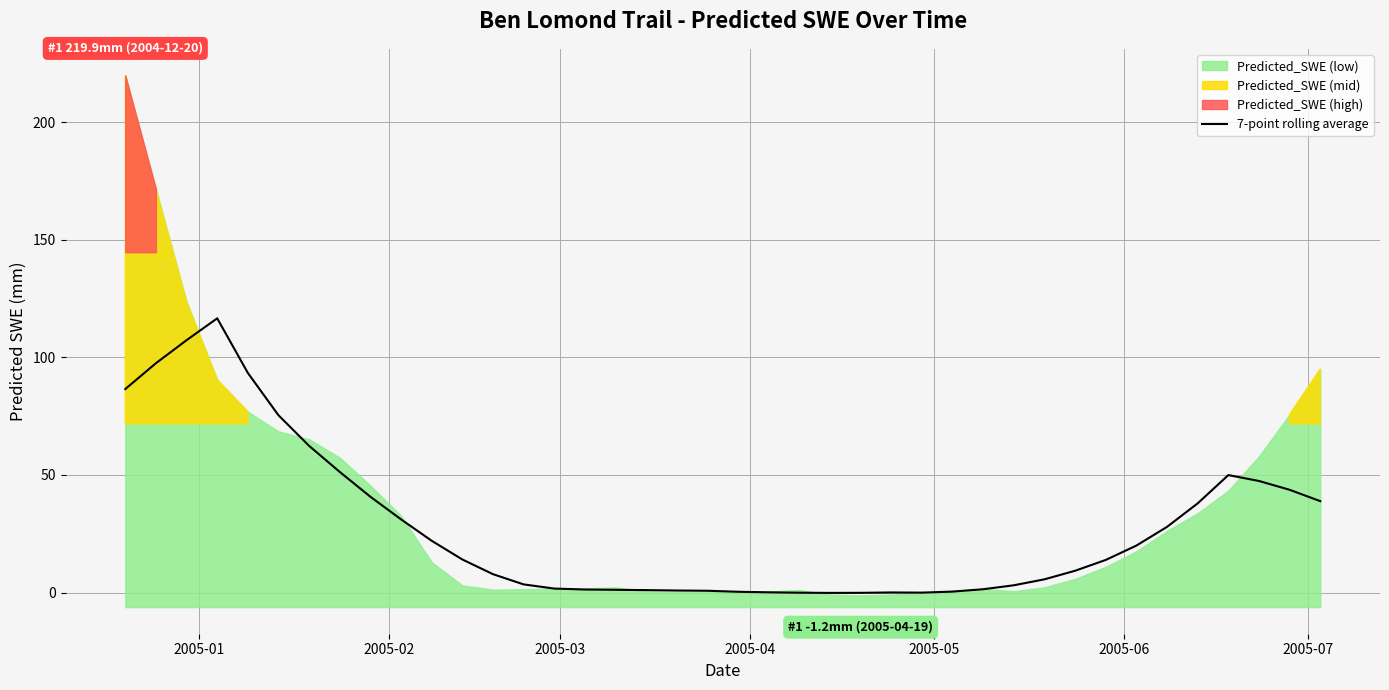

How many values are above zero?

36